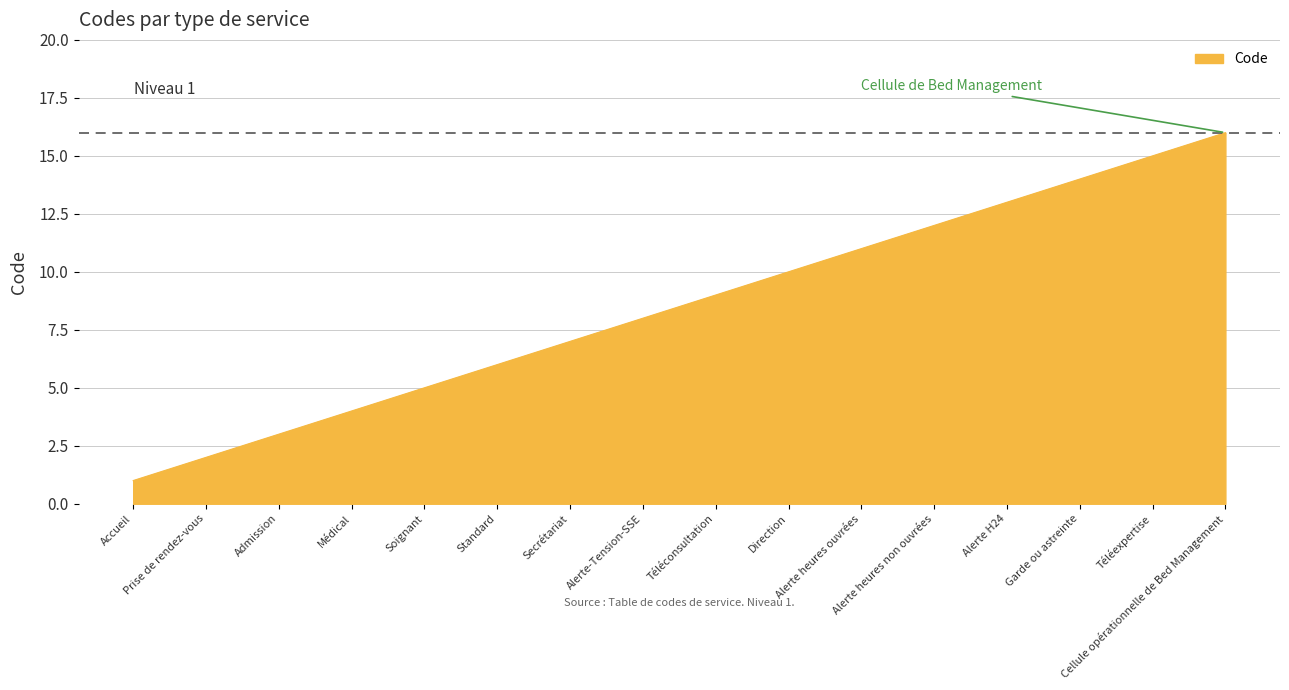

List the labels in order of value, largest first.

Cellule opérationnelle de Bed Management, Téléexpertise, Garde ou astreinte, Alerte H24, Alerte heures non ouvrées, Alerte heures ouvrées, Direction, Téléconsultation, Alerte-Tension-SSE, Secrétariat, Standard, Soignant, Médical, Admission, Prise de rendez-vous, Accueil